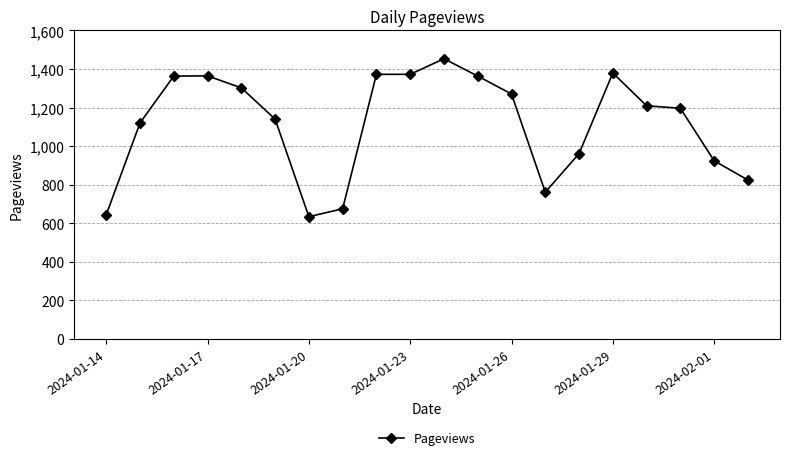

What is the greatest value displayed?

1453